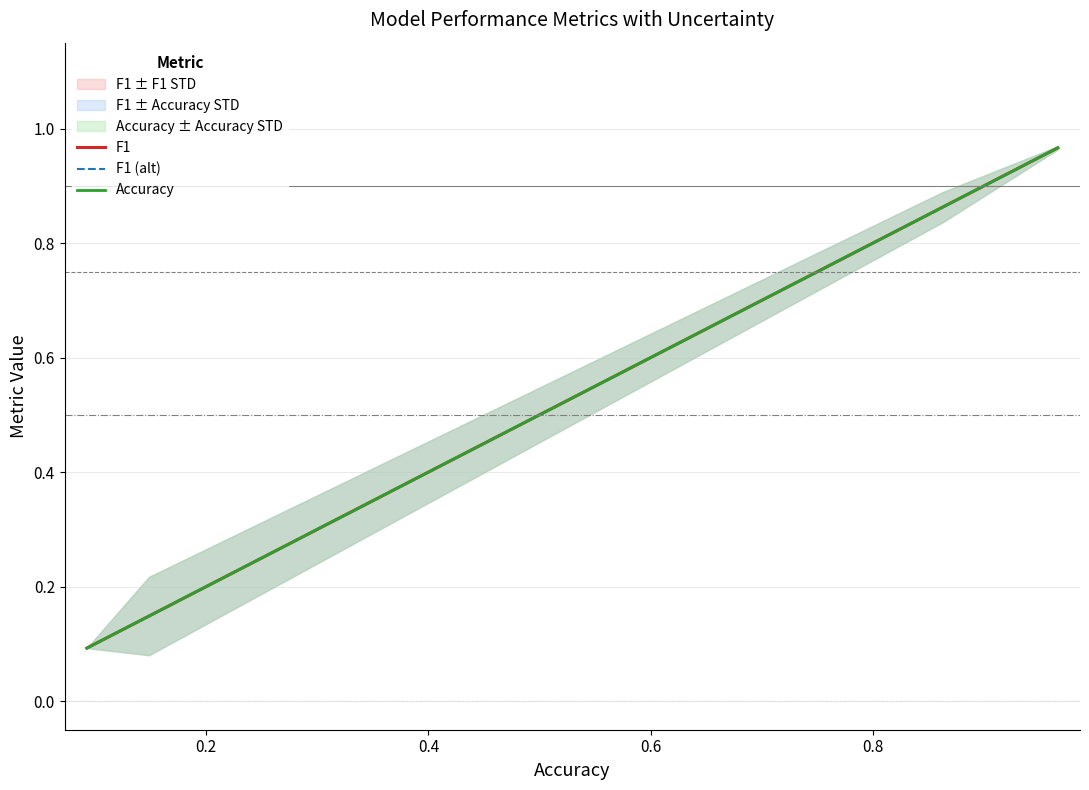

Which series has the widest spread of values?

F1